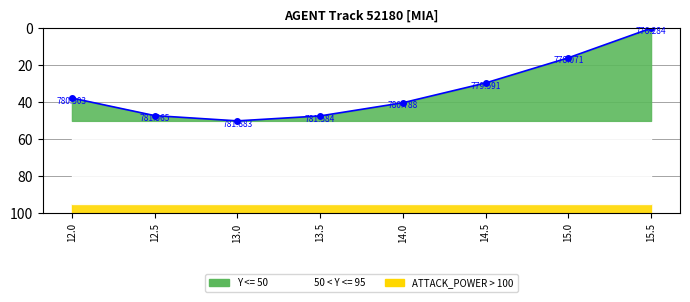

Reading right to left, transcribe all the data shown in this chart.

0.0	16.0	29.5	40.2	47.3	50.0	47.2	37.7